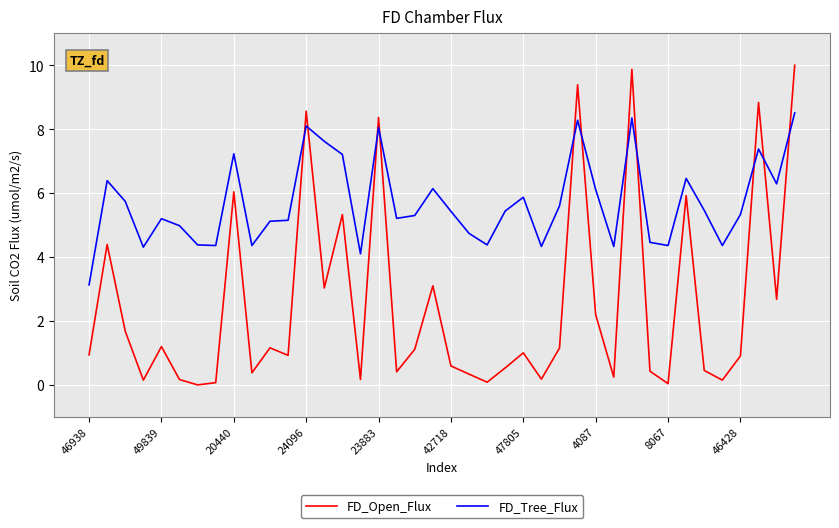

What is the difference between the maximum and minimum values in the FD_Open_Flux series?

10.0